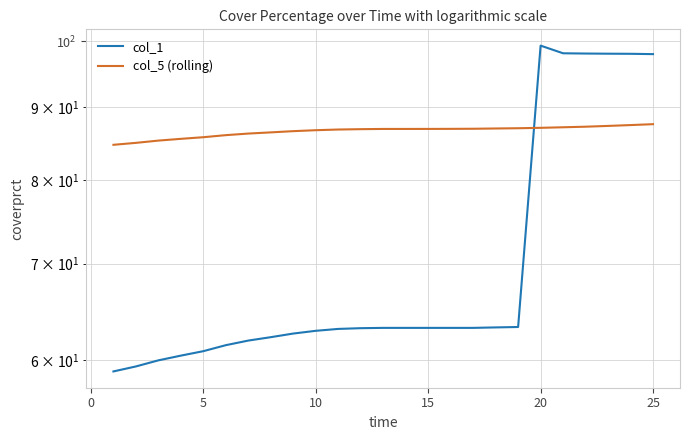

What is the value of the col_5 (rolling) point at the 24th from the left?

87.4